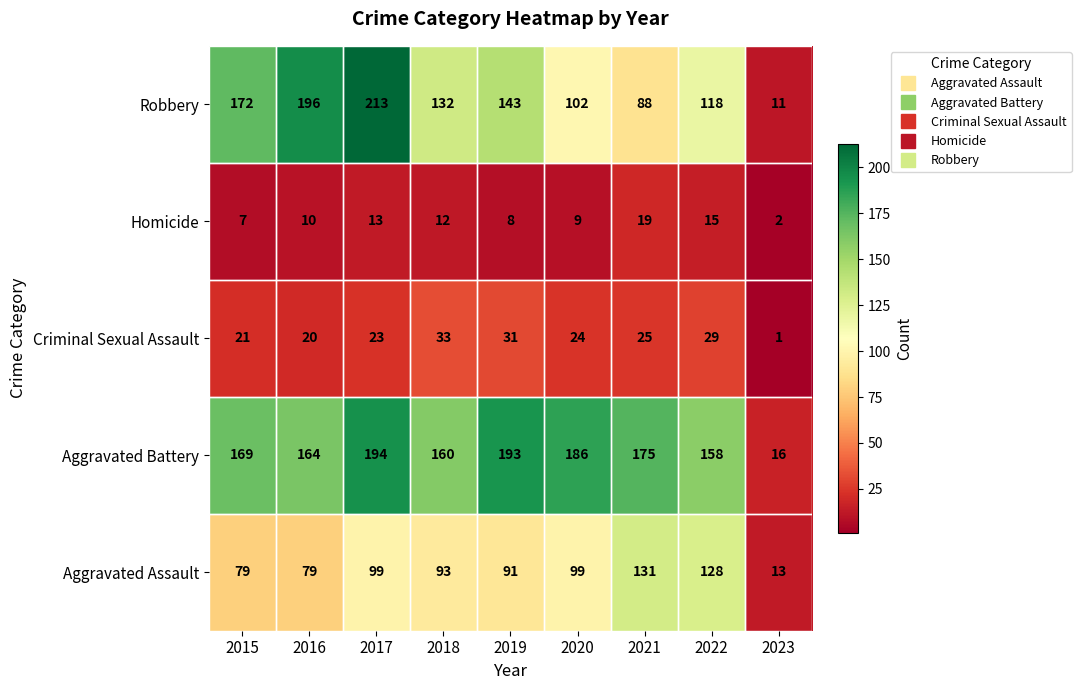

Which series has the largest range (max minus min)?

Robbery